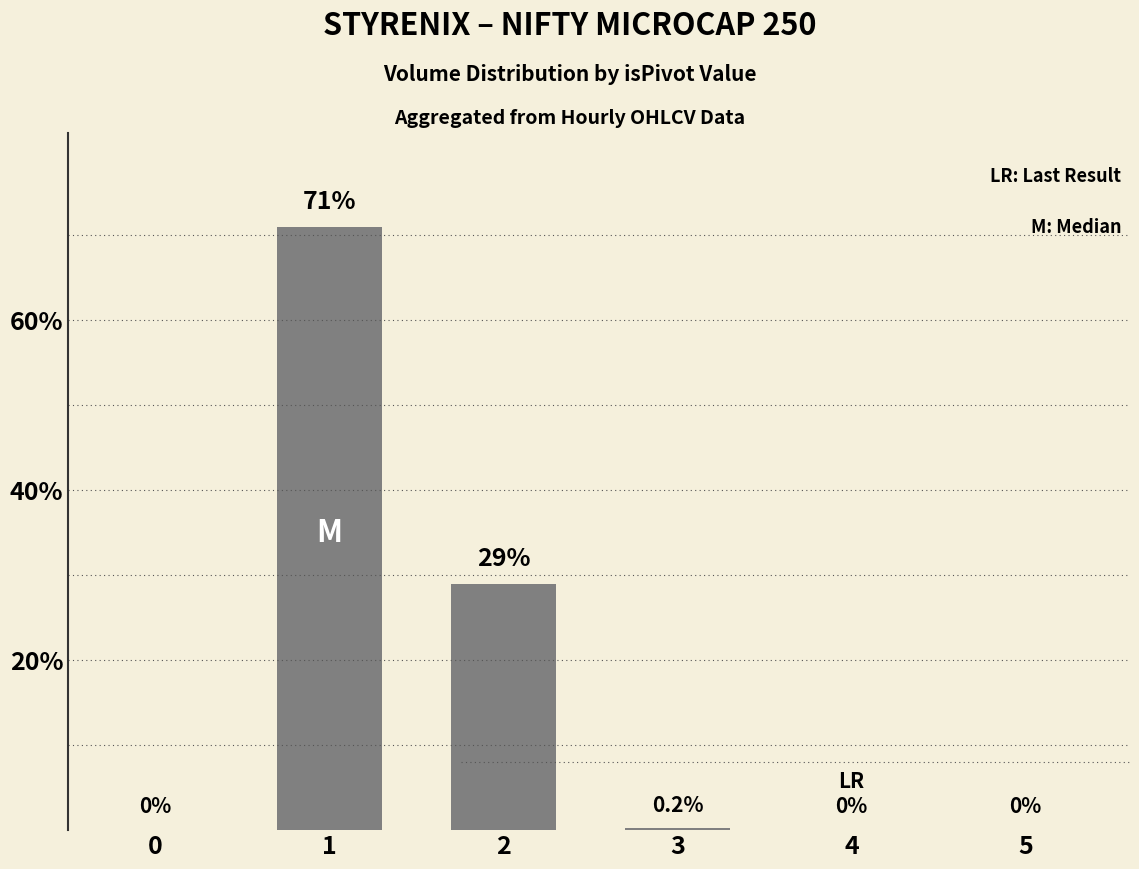

What is the sum of all values?

100.2